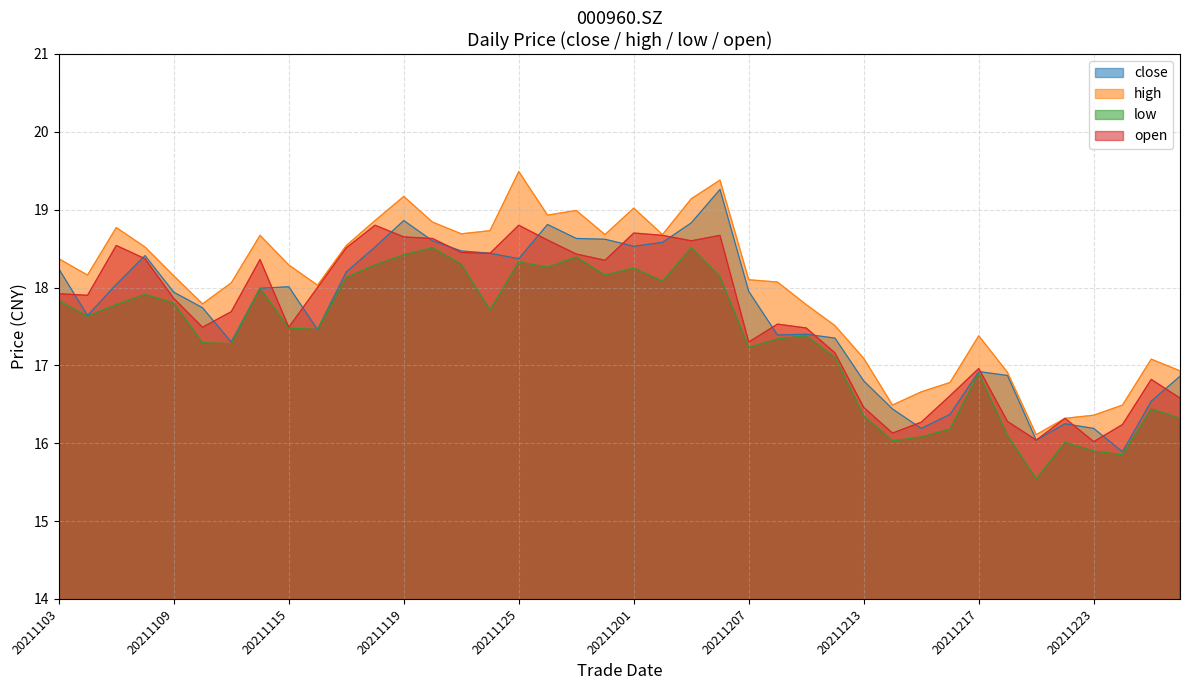

What is the value of the open point at the 10th from the left?

18.0